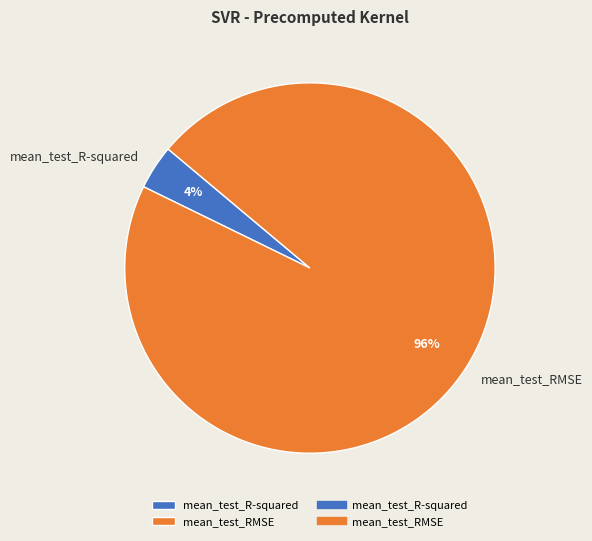

To the nearest percent, what is the difference between the largest and smallest slice percentages?

92%